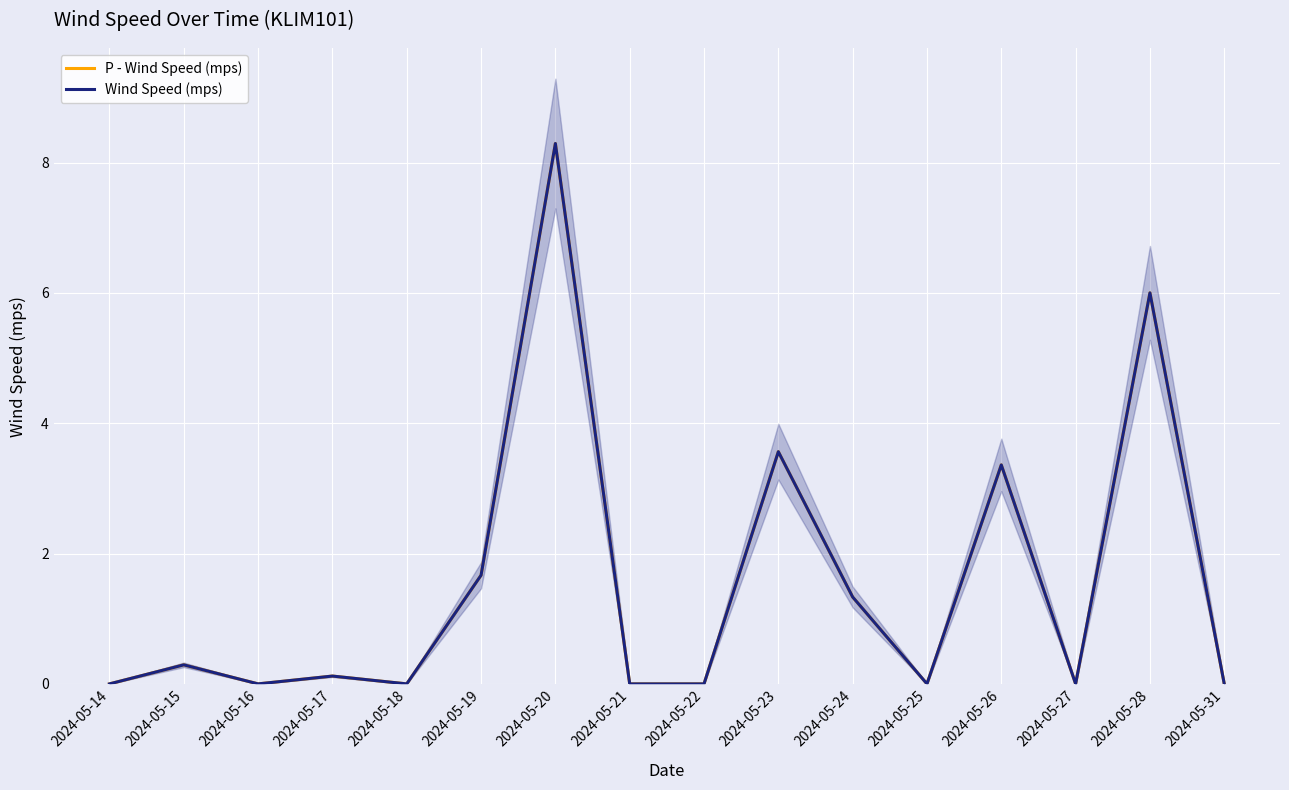

Which series has the widest spread of values?

P - Wind Speed (mps)